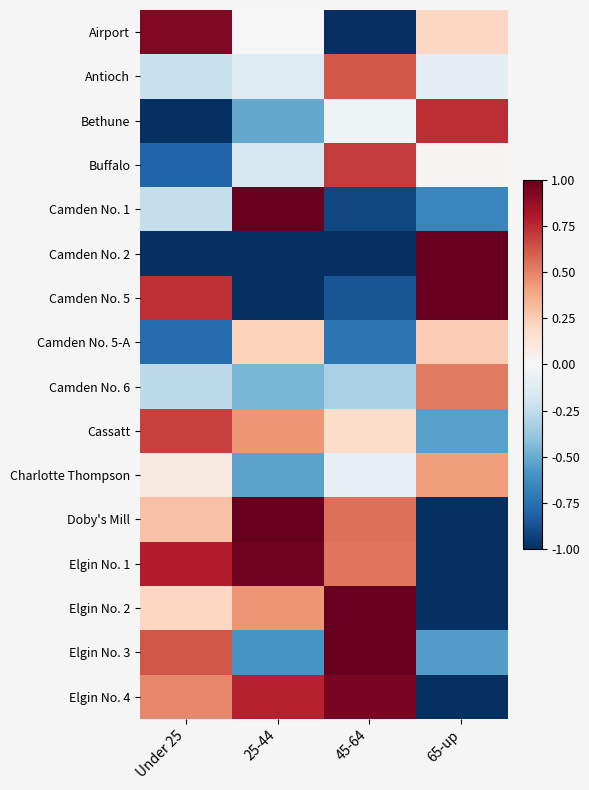

Reading left to right, what are all the values shown in this chart?

Airport: Under 25=0.9	25-44=-0.0	45-64=-1.0	65-up=0.2
Antioch: Under 25=-0.2	25-44=-0.1	45-64=0.6	65-up=-0.1
Bethune: Under 25=-1.0	25-44=-0.5	45-64=-0.0	65-up=0.7
Buffalo: Under 25=-0.8	25-44=-0.2	45-64=0.7	65-up=0.0
Camden No. 1: Under 25=-0.2	25-44=1.0	45-64=-0.9	65-up=-0.7
Camden No. 2: Under 25=-1.0	25-44=-1.0	45-64=-1.0	65-up=1.0
Camden No. 5: Under 25=0.7	25-44=-1.0	45-64=-0.9	65-up=1.0
Camden No. 5-A: Under 25=-0.8	25-44=0.2	45-64=-0.7	65-up=0.3
Camden No. 6: Under 25=-0.3	25-44=-0.5	45-64=-0.3	65-up=0.5
Cassatt: Under 25=0.7	25-44=0.4	45-64=0.2	65-up=-0.5
Charlotte Thompson: Under 25=0.1	25-44=-0.5	45-64=-0.1	65-up=0.4
Doby's Mill: Under 25=0.3	25-44=1.0	45-64=0.6	65-up=-1.0
Elgin No. 1: Under 25=0.8	25-44=1.0	45-64=0.5	65-up=-1.0
Elgin No. 2: Under 25=0.2	25-44=0.4	45-64=1.0	65-up=-1.0
Elgin No. 3: Under 25=0.6	25-44=-0.6	45-64=1.0	65-up=-0.6
Elgin No. 4: Under 25=0.5	25-44=0.8	45-64=0.9	65-up=-1.0